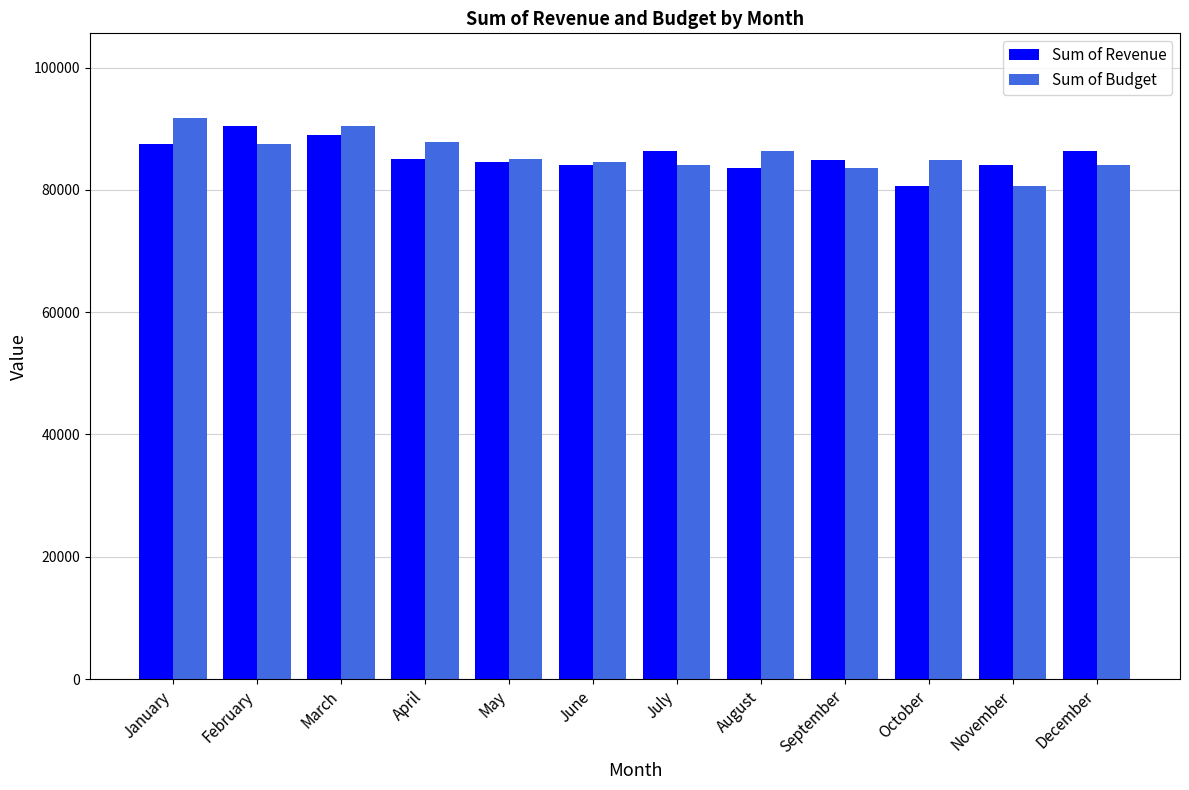

What is the total value across all series at March?

179365